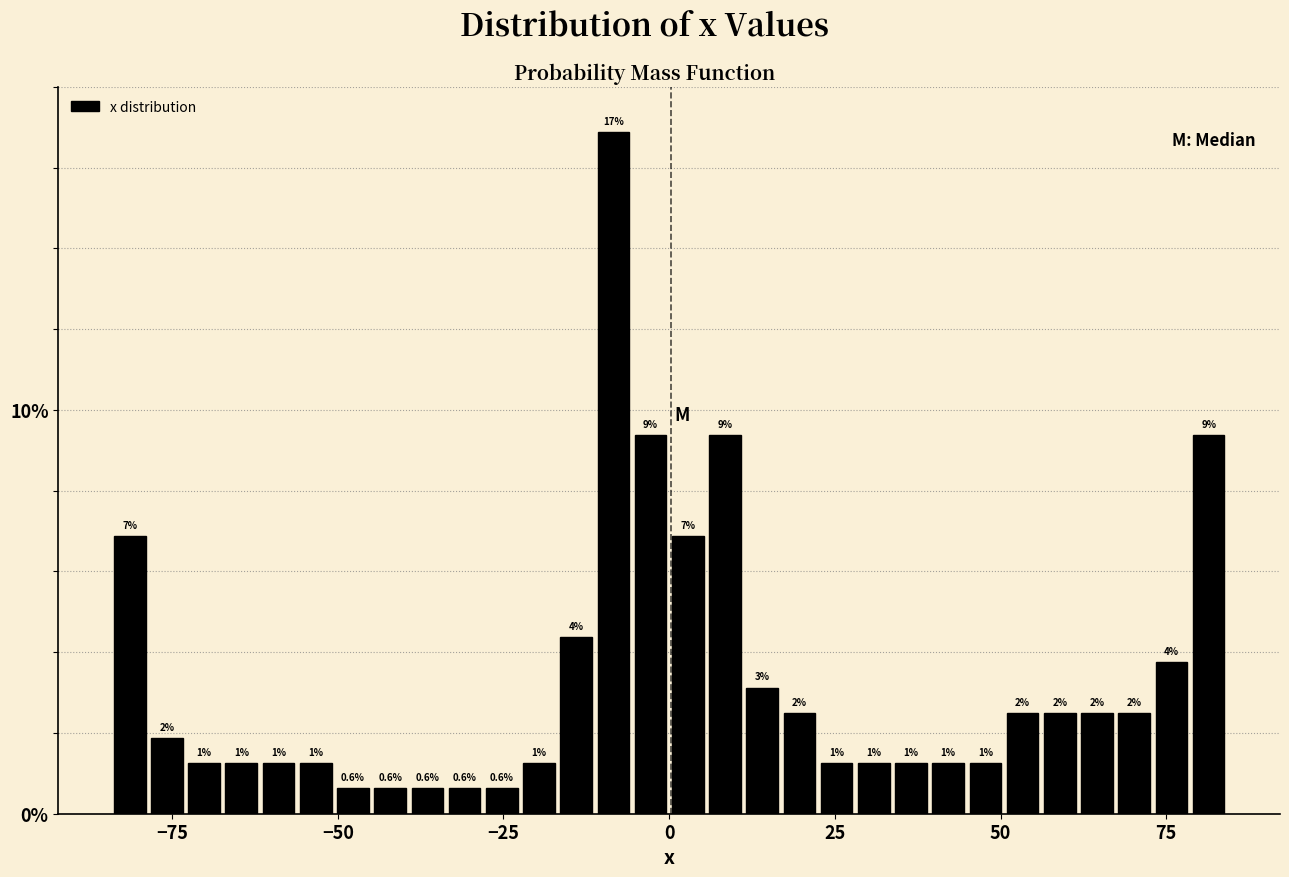

Around what value on the x-axis is the tallest bar? Give the approximate position of its centre, as read against the axis.

-10